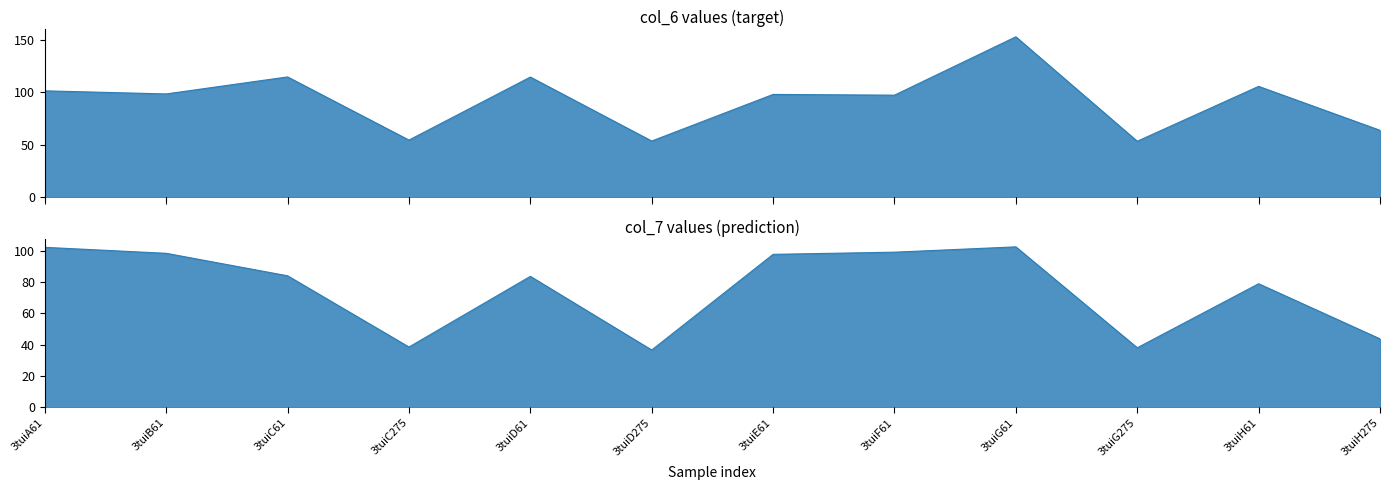

What is the label of the 9th point from the left?

3tuiG61